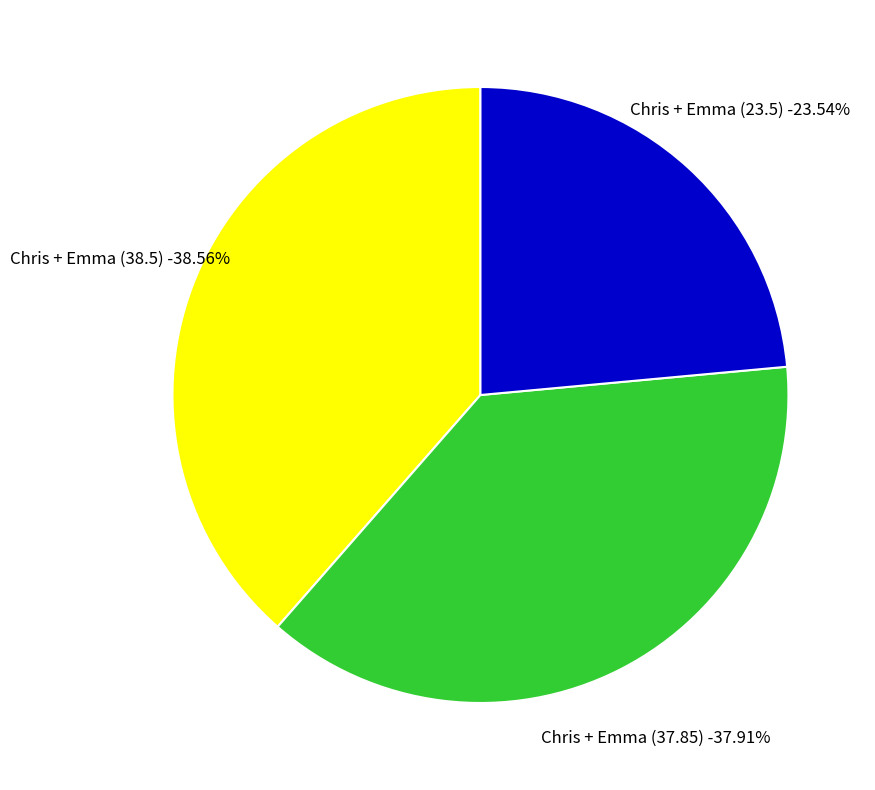

To the nearest percent, what is the difference between the largest and smallest slice percentages?

15%